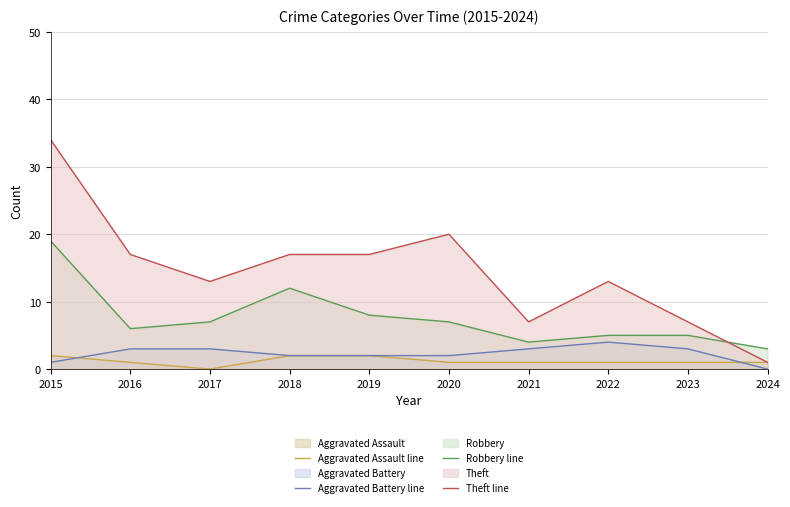

List the labels in order of Theft line value, smallest first.

2024, 2021, 2023, 2017, 2022, 2016, 2018, 2019, 2020, 2015